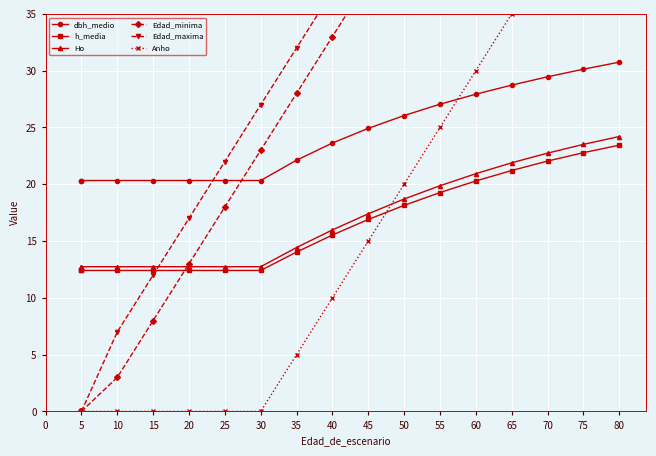

Which series has the largest range (max minus min)?

Edad_maxima